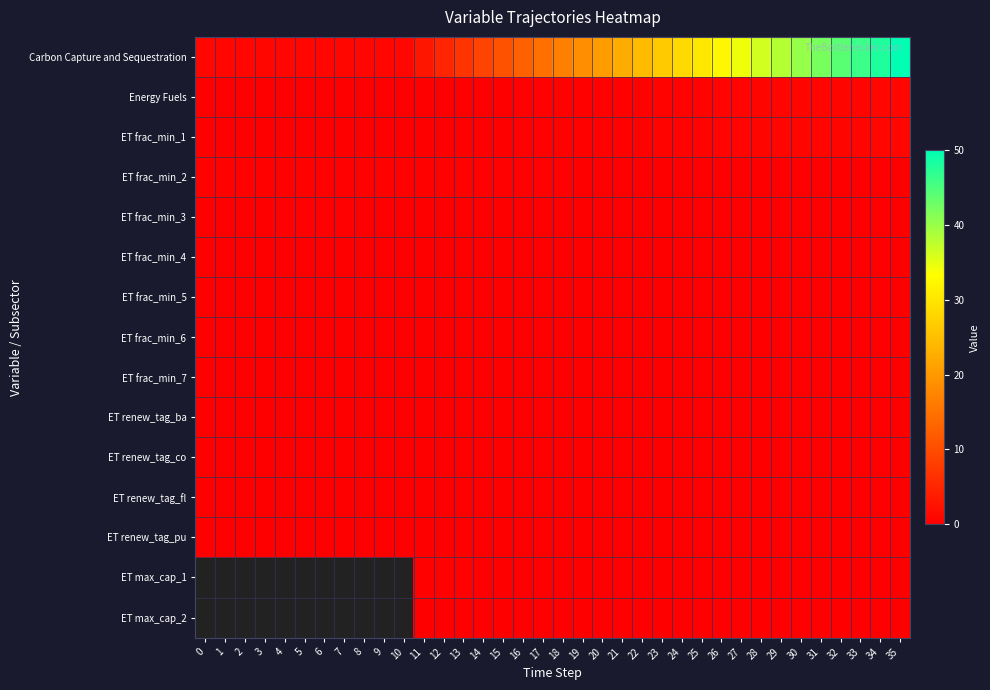

Rank the series by their maximum value, from highest to lowest.

Carbon Capture and Sequestration, Energy Fuels, ET frac_min_1, ET frac_min_2, ET frac_min_3, ET frac_min_6, ET frac_min_7, ET frac_min_4, ET renew_tag_ba, ET renew_tag_co, ET renew_tag_fl, ET renew_tag_pu, ET max_cap_1, ET max_cap_2, ET frac_min_5